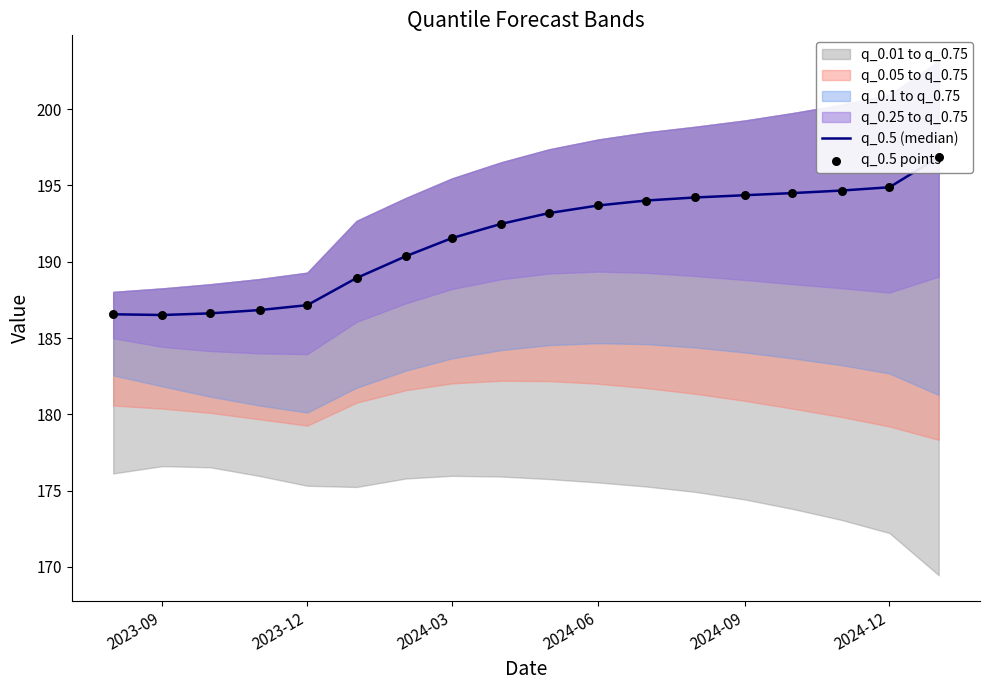

Which series has the largest total across all categories?

q_0.5 (median)